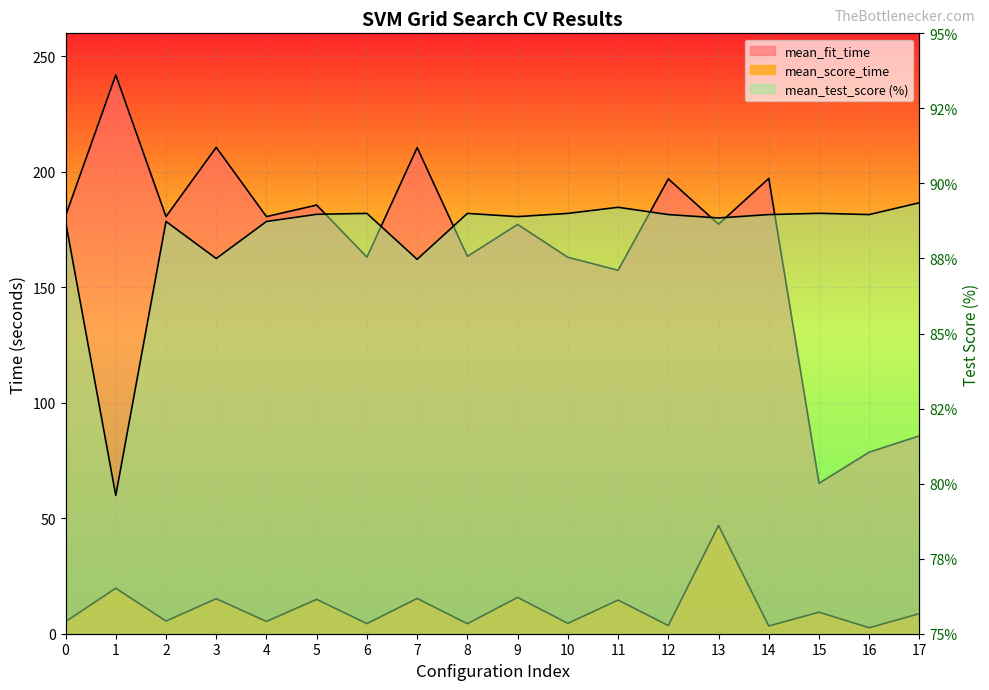

Which label corresponds to the smallest value in the chart?

16